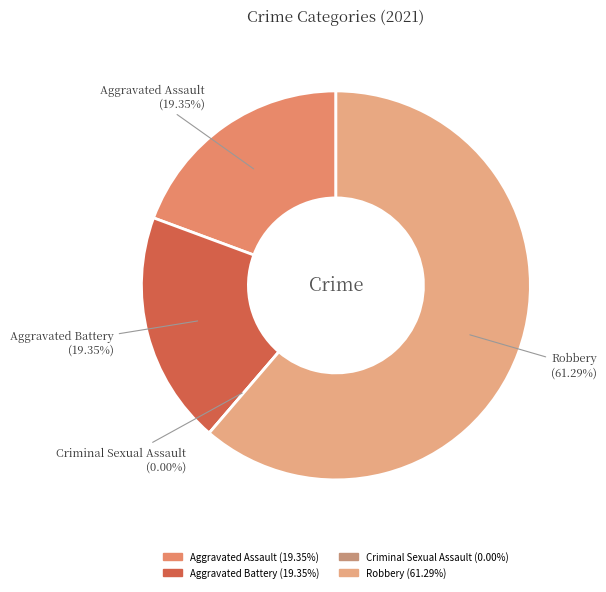

How much of the chart is everything except Criminal Sexual Assault?

100.0%